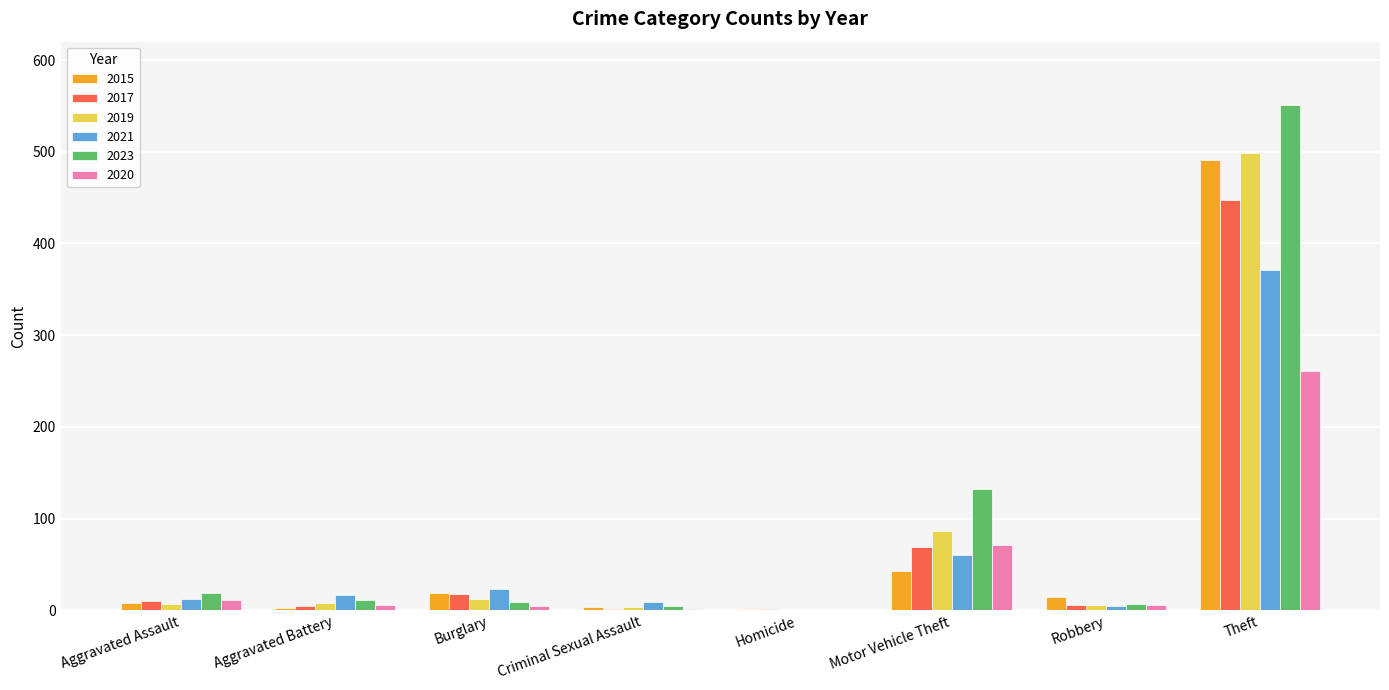

At which category is the sum across all series the highest?

Theft